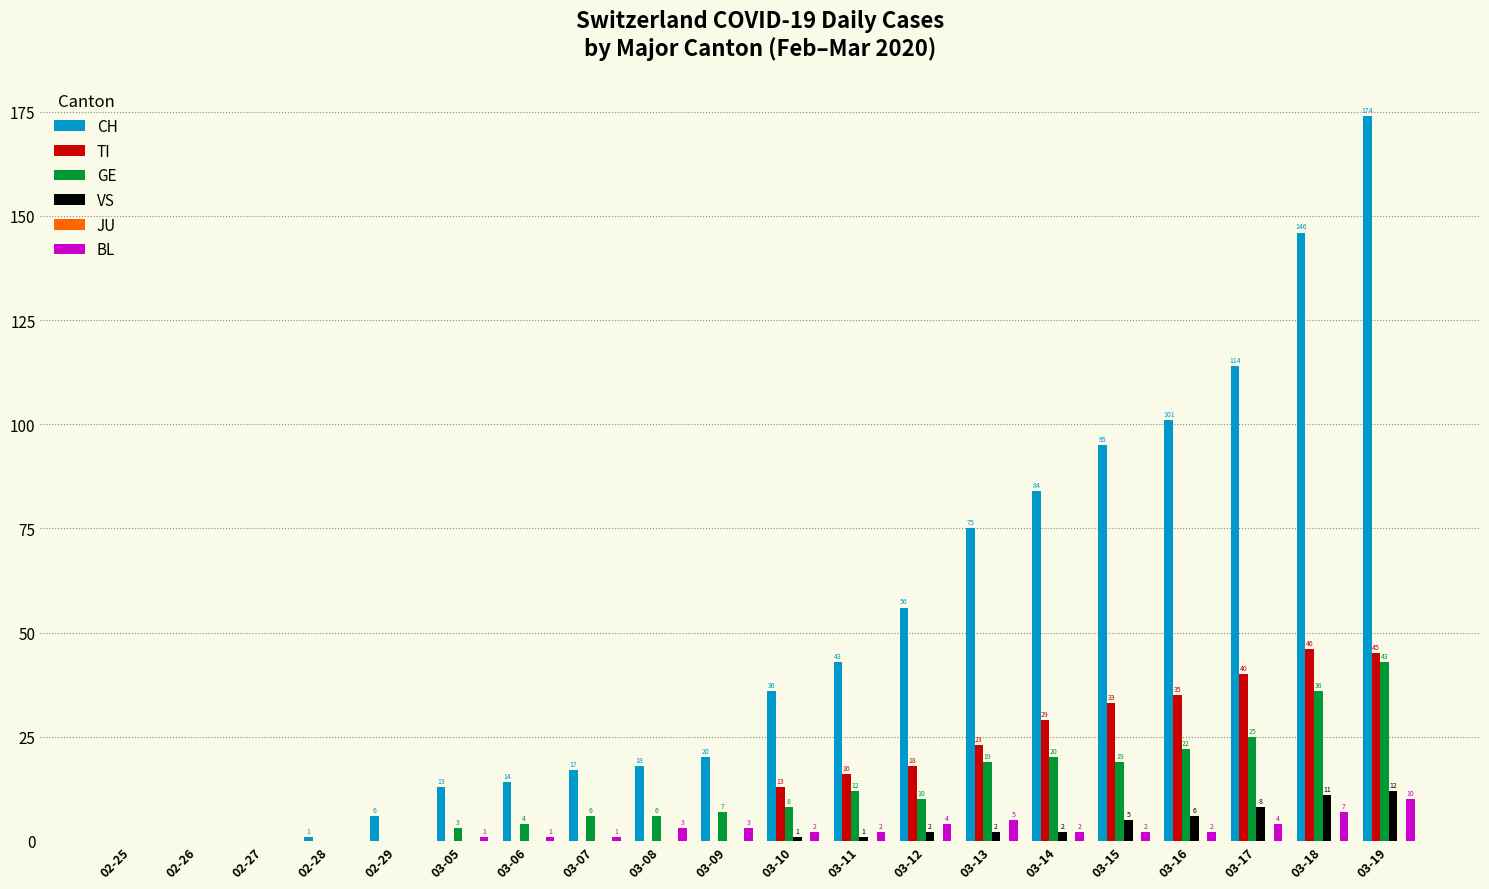

The VS series shows 0 at 02-26. True or false?

True